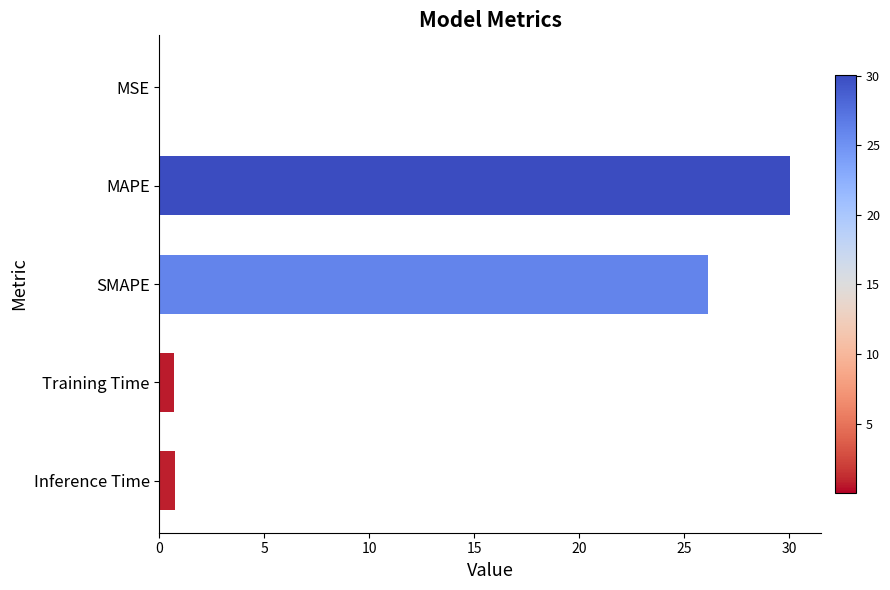

What is the sum of all values?

57.6